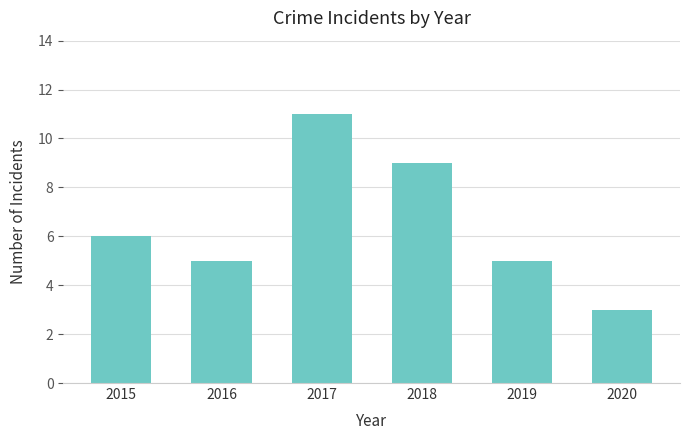

Does the chart contain stacked bars?

No